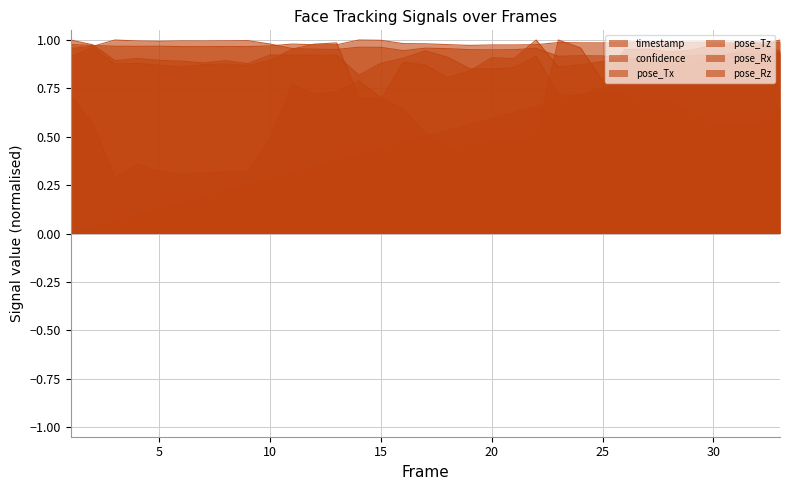

Reading left to right, extract all data points from this chart.

timestamp: 1=0.0	2=0.0	3=0.1	4=0.1	5=0.1	6=0.2	7=0.2	8=0.2	9=0.3	10=0.3	11=0.3	12=0.3	13=0.4	14=0.4	15=0.4	16=0.5	17=0.5	18=0.5	19=0.6	20=0.6	21=0.6	22=0.7	23=0.7	24=0.7	25=0.8	26=0.8	27=0.8	28=0.8	29=0.9	30=0.9	31=0.9	32=1.0	33=1.0
confidence: 1=0.9	2=1.0	3=0.9	4=0.9	5=0.9	6=0.9	7=0.9	8=0.9	9=0.9	10=0.9	11=1.0	12=1.0	13=1.0	14=0.7	15=0.7	16=0.9	17=0.9	18=0.8	19=0.8	20=0.9	21=0.9	22=1.0	23=0.9	24=0.9	25=0.9	26=0.9	27=0.9	28=0.9	29=0.9	30=0.9	31=0.9	32=0.9	33=0.9
pose_Tx: 1=1.0	2=1.0	3=1.0	4=1.0	5=1.0	6=1.0	7=1.0	8=1.0	9=1.0	10=1.0	11=1.0	12=1.0	13=1.0	14=1.0	15=1.0	16=0.9	17=1.0	18=1.0	19=0.9	20=0.9	21=1.0	22=1.0	23=0.9	24=0.9	25=0.9	26=0.9	27=0.9	28=0.9	29=0.9	30=0.9	31=0.9	32=0.9	33=0.9
pose_Tz: 1=1.0	2=1.0	3=1.0	4=1.0	5=1.0	6=1.0	7=1.0	8=1.0	9=1.0	10=1.0	11=1.0	12=1.0	13=1.0	14=1.0	15=1.0	16=1.0	17=1.0	18=1.0	19=1.0	20=1.0	21=1.0	22=1.0	23=1.0	24=1.0	25=1.0	26=1.0	27=1.0	28=1.0	29=1.0	30=1.0	31=1.0	32=1.0	33=1.0
pose_Rx: 1=1.0	2=1.0	3=0.9	4=0.9	5=0.9	6=0.9	7=0.9	8=0.9	9=0.9	10=0.9	11=0.9	12=0.9	13=0.9	14=0.8	15=0.9	16=0.9	17=0.9	18=0.9	19=0.9	20=0.9	21=0.9	22=0.9	23=0.7	24=0.7	25=0.7	26=0.7	27=0.7	28=0.7	29=0.6	30=0.6	31=0.6	32=0.6	33=0.7
pose_Rz: 1=0.7	2=0.6	3=0.3	4=0.4	5=0.3	6=0.3	7=0.3	8=0.3	9=0.3	10=0.5	11=0.8	12=0.7	13=0.7	14=0.8	15=0.7	16=0.6	17=0.5	18=0.4	19=0.5	20=0.5	21=0.5	22=0.5	23=1.0	24=1.0	25=0.8	26=1.0	27=1.0	28=0.9	29=0.9	30=1.0	31=1.0	32=1.0	33=0.9